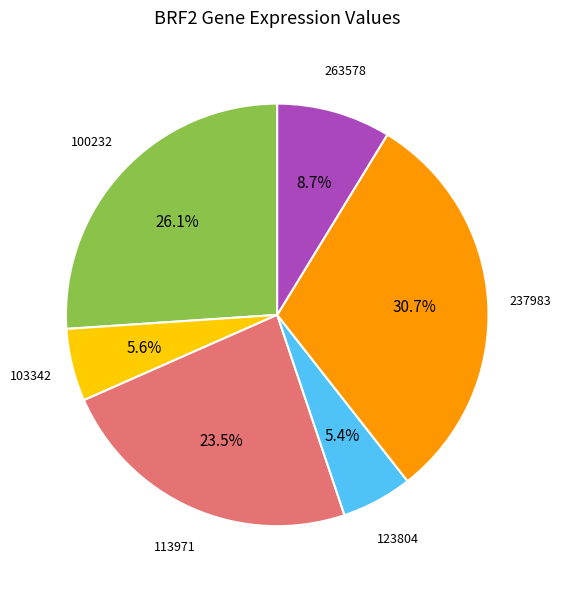

Is there any slice that represents more than half of the pie?

No